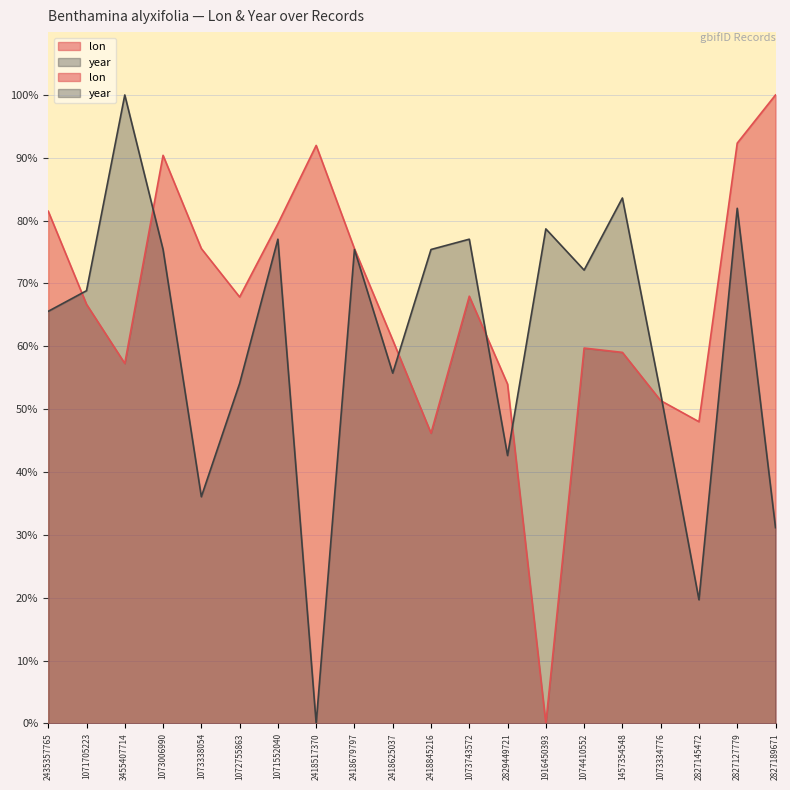

Rank the series at 1072755863 from lowest to highest value.

year, lon